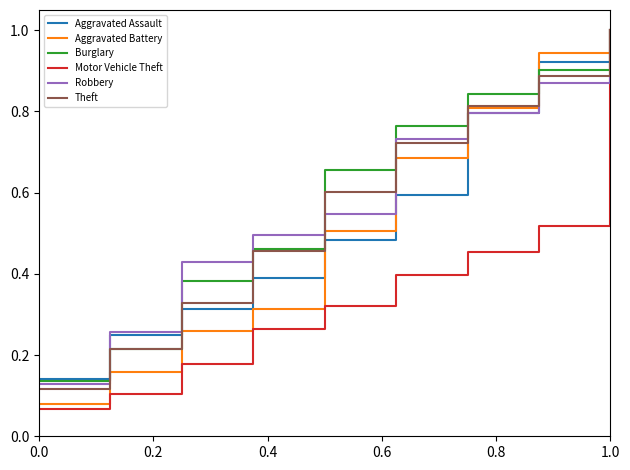

Which series has the largest range (max minus min)?

Motor Vehicle Theft